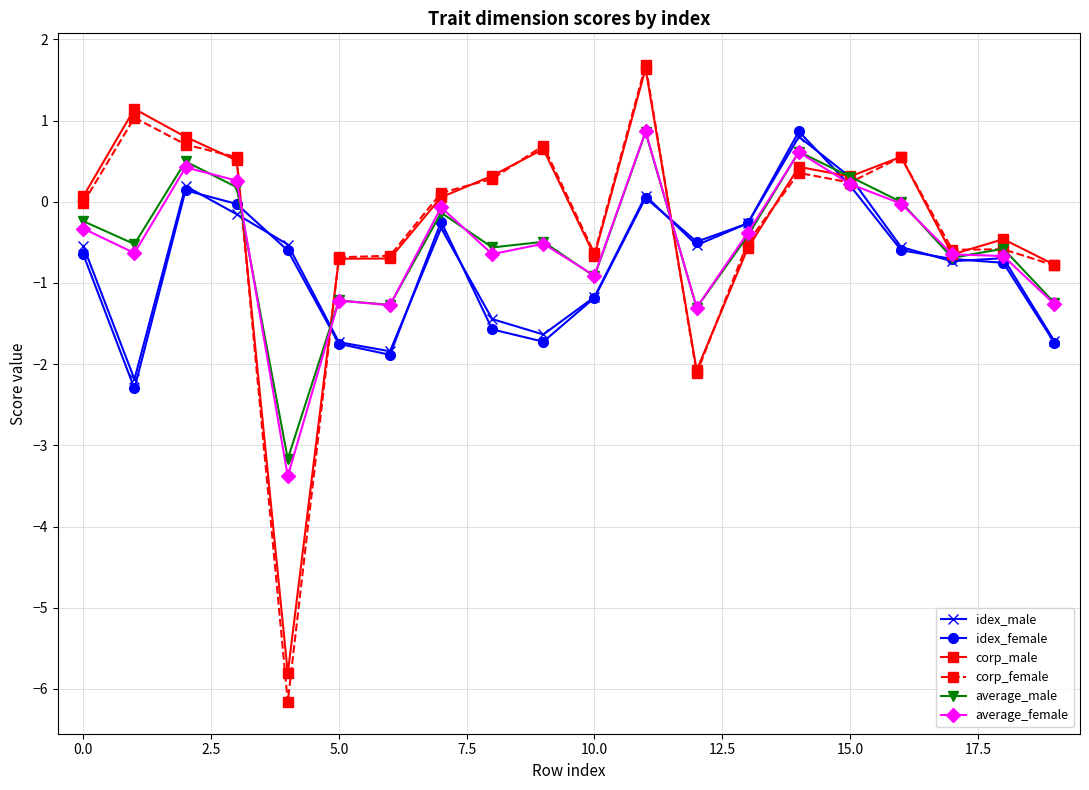

Which series has the widest spread of values?

corp_female